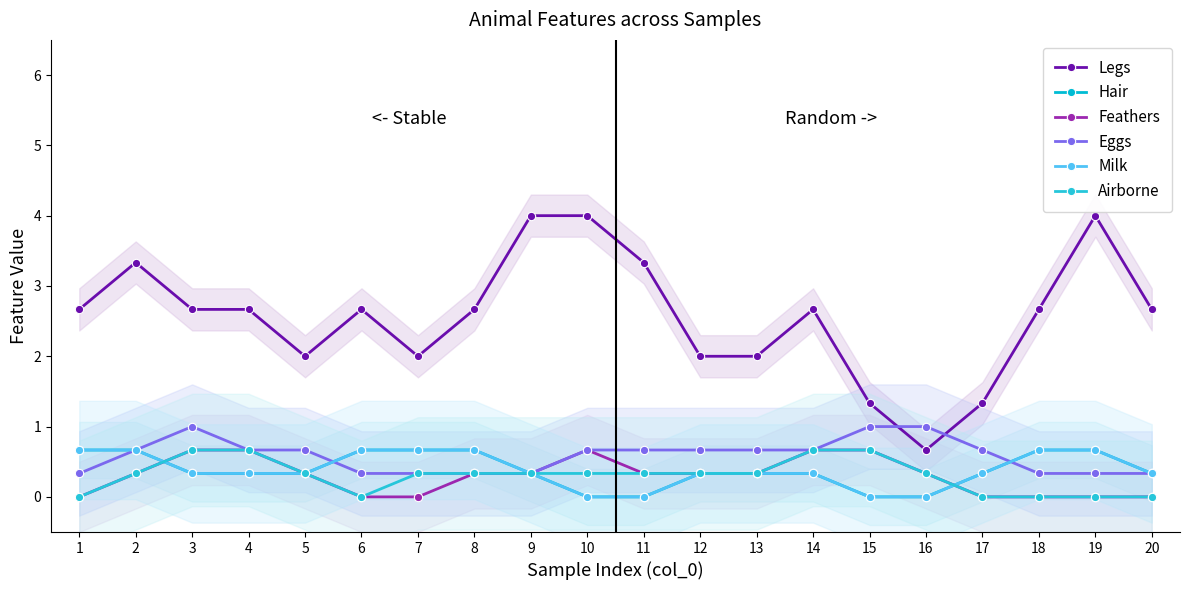

How many intersections are there between Hair and Airborne?

2